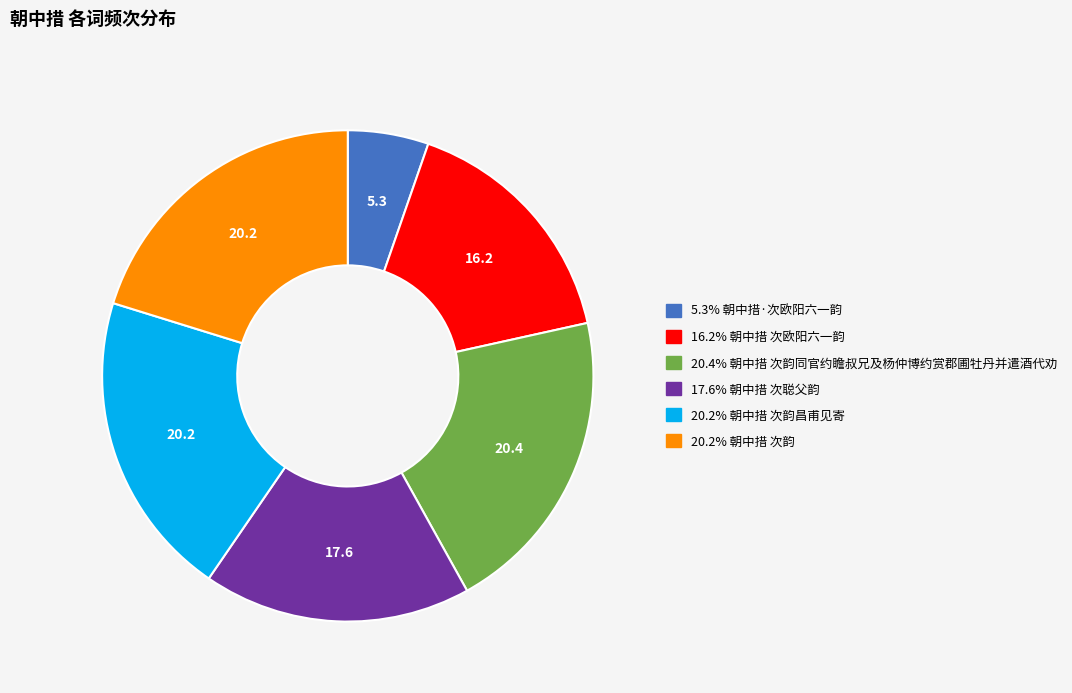

Does any single category account for the majority?

No